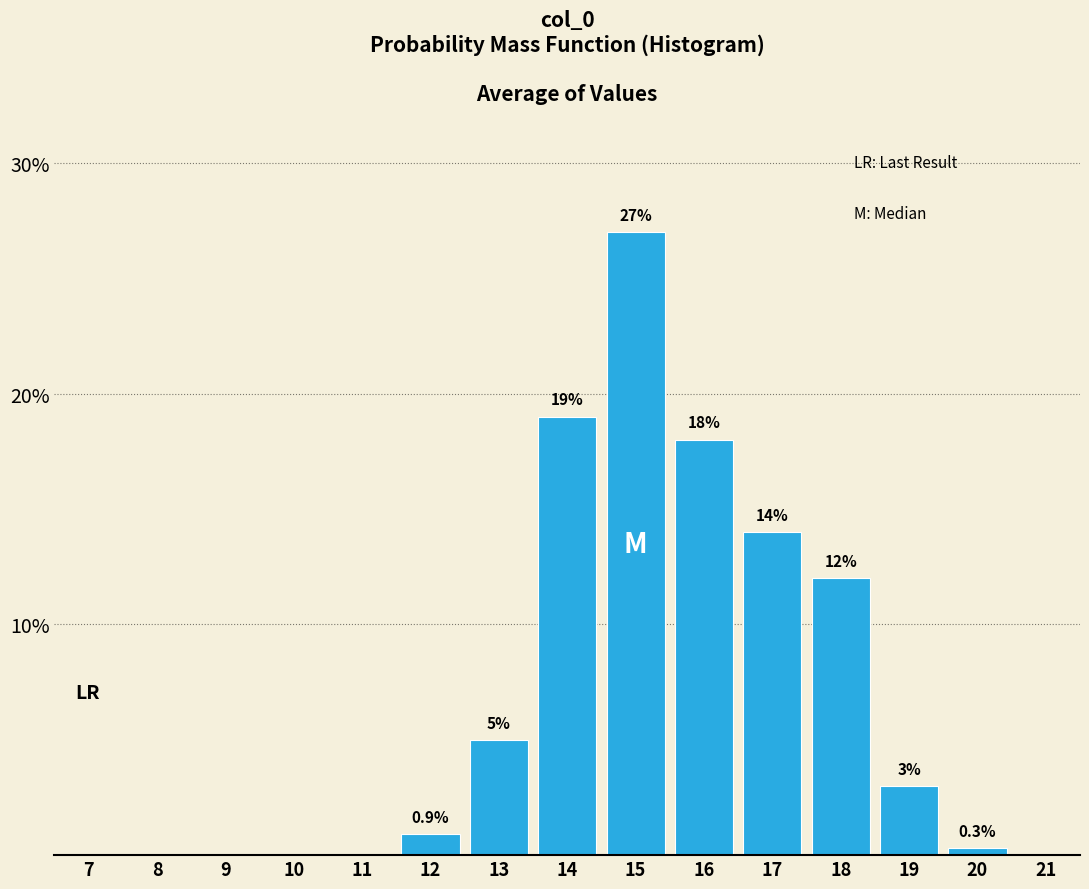

Reading left to right, transcribe all the data shown in this chart.

7=0.0	8=0.0	9=0.0	10=0.0	11=0.0	12=0.9	13=5.0	14=19.0	15=27.0	16=18.0	17=14.0	18=12.0	19=3.0	20=0.3	21=0.0